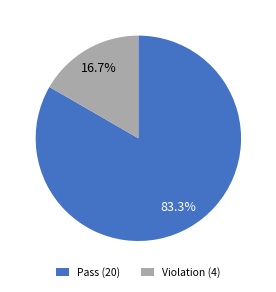

Approximately how many times larger is the value at Pass (20) compared to Violation (4)?

5.0